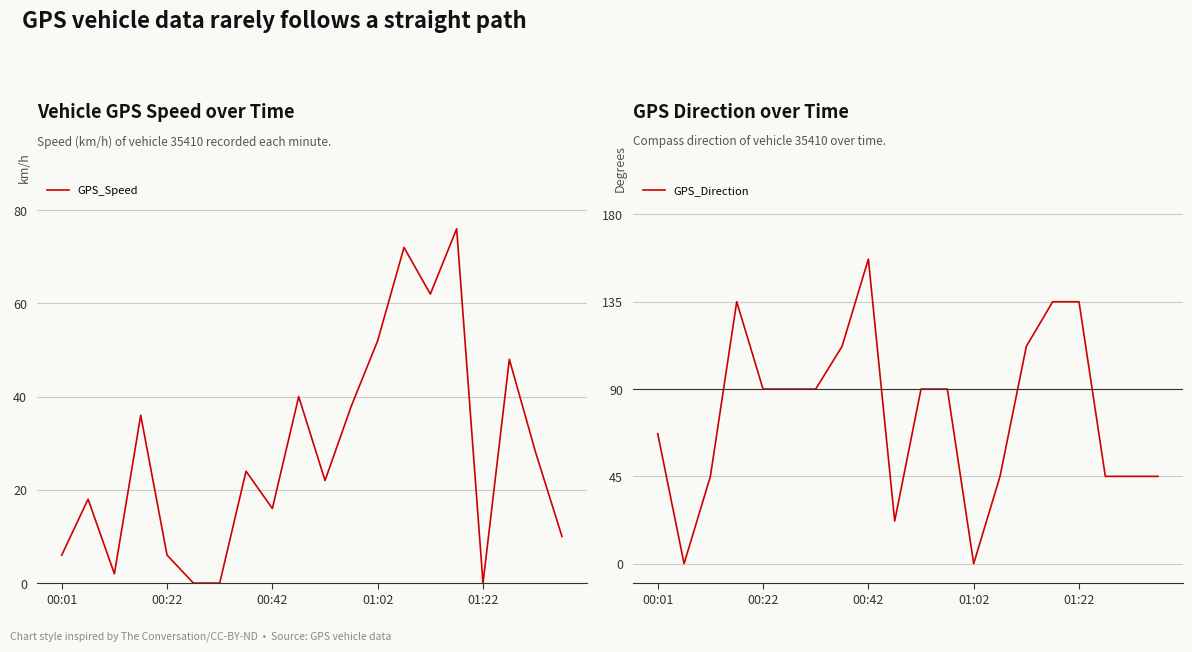

True or false: GPS_Direction has a value of 20 at 00:42.

False